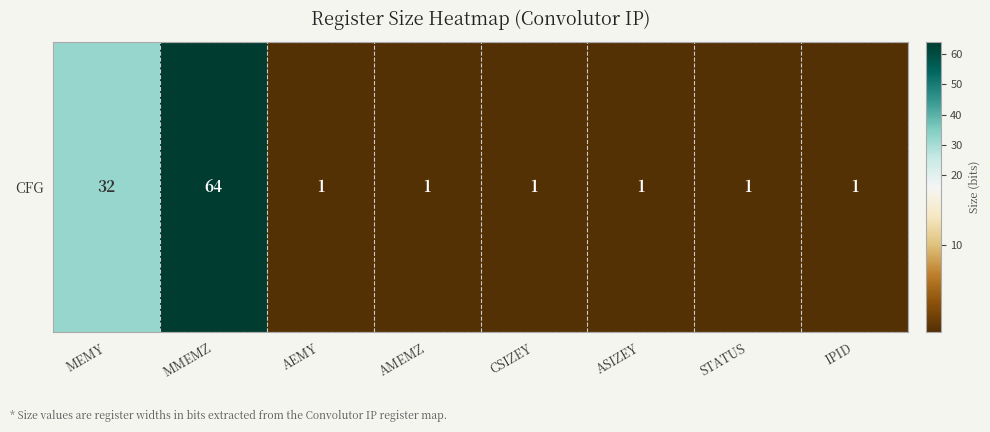

Reading right to left, transcribe all the data shown in this chart.

1	1	1	1	1	1	64	32